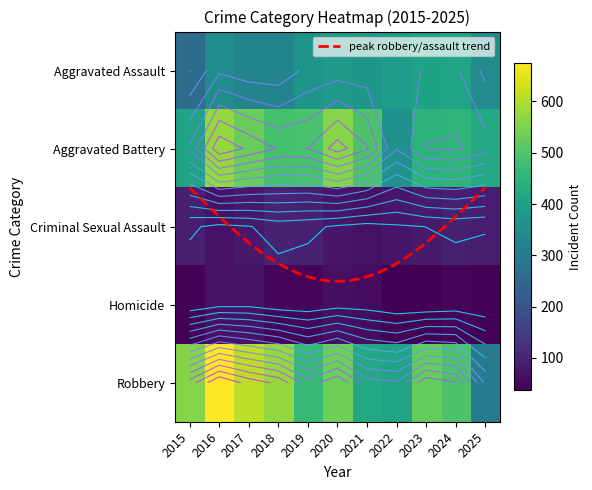

What is the difference between the Robbery values at 2017 and 2025?

309